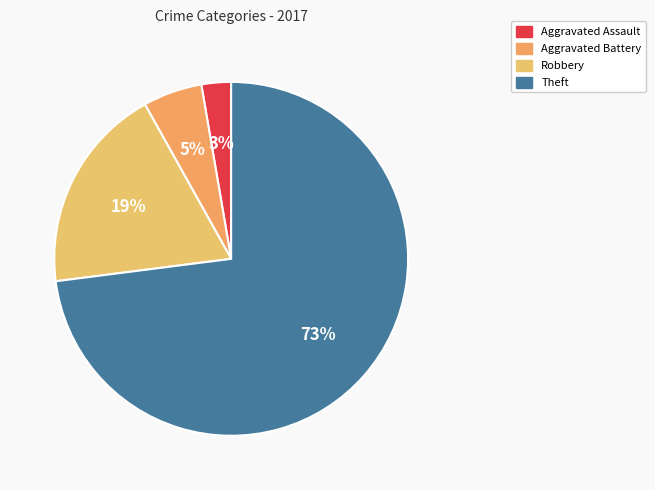

To the nearest percent, what is the difference between the largest and smallest slice percentages?

70%